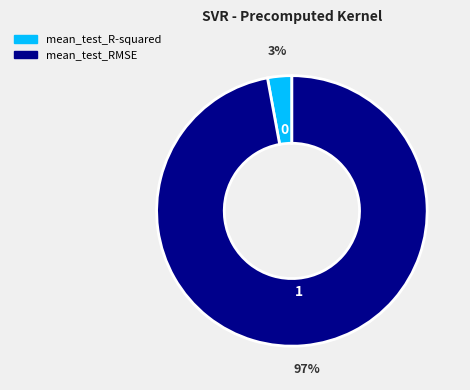

To the nearest percent, what percentage of the pie is mean_test_R-squared?

3%